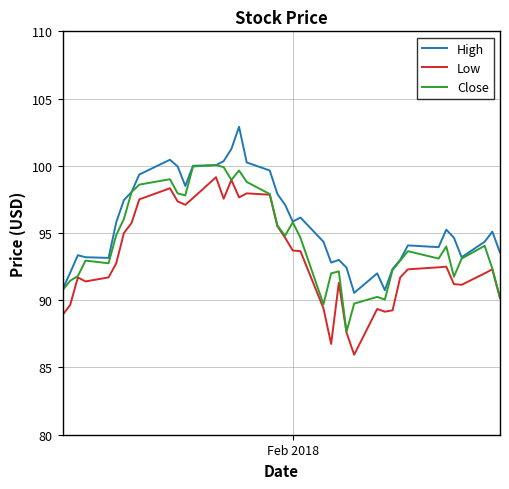

What is the highest value of the High series?

102.9